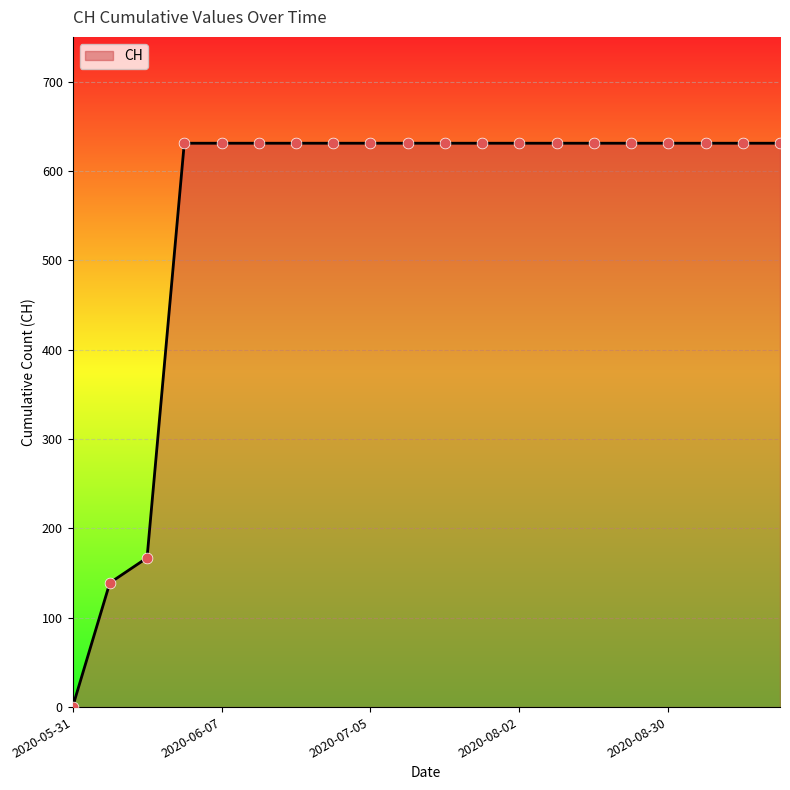

What is the maximum value shown in the chart?

631